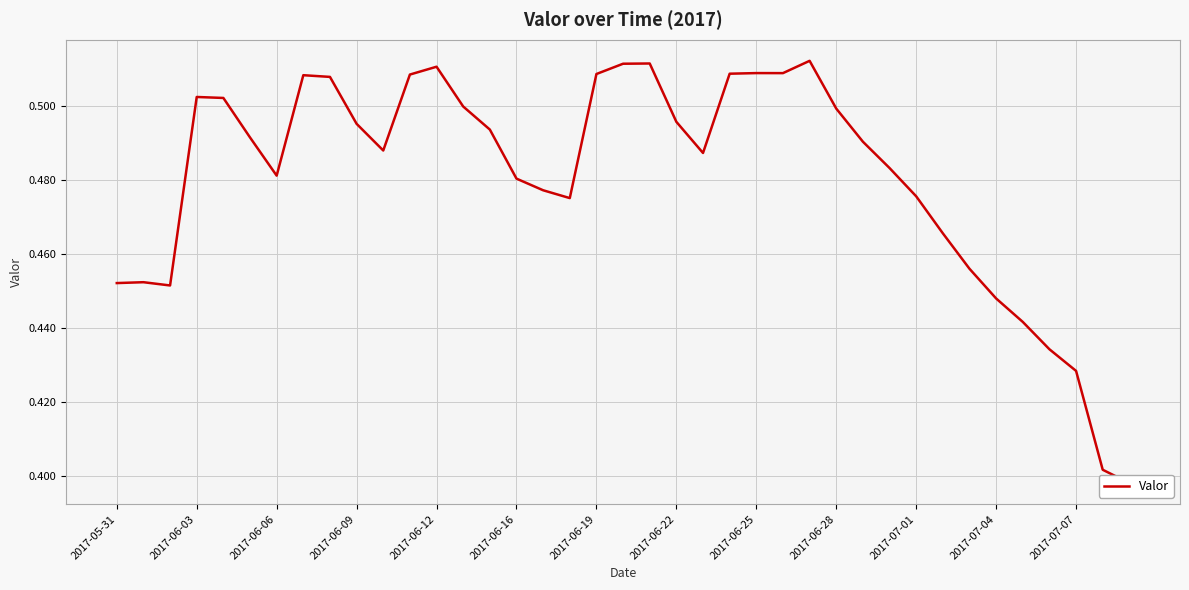

The value at 19 is 0.7. True or false?

False